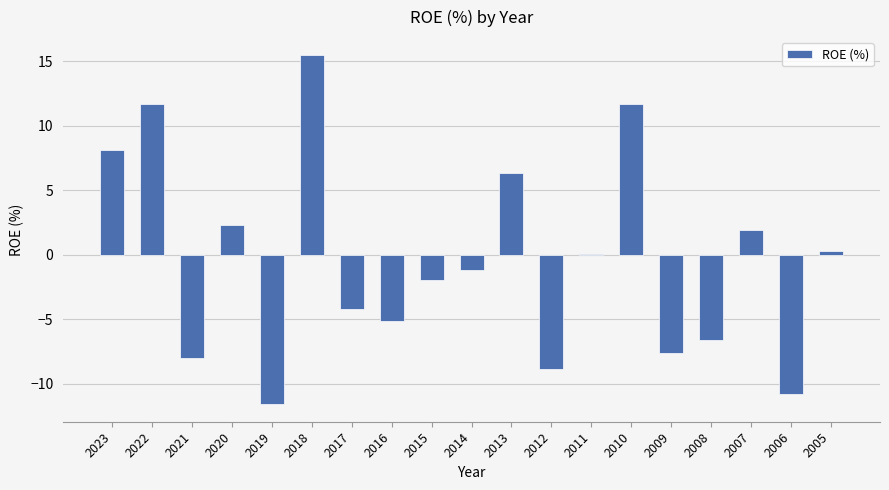

What is the change in value from 2022 to 2021?

-19.7